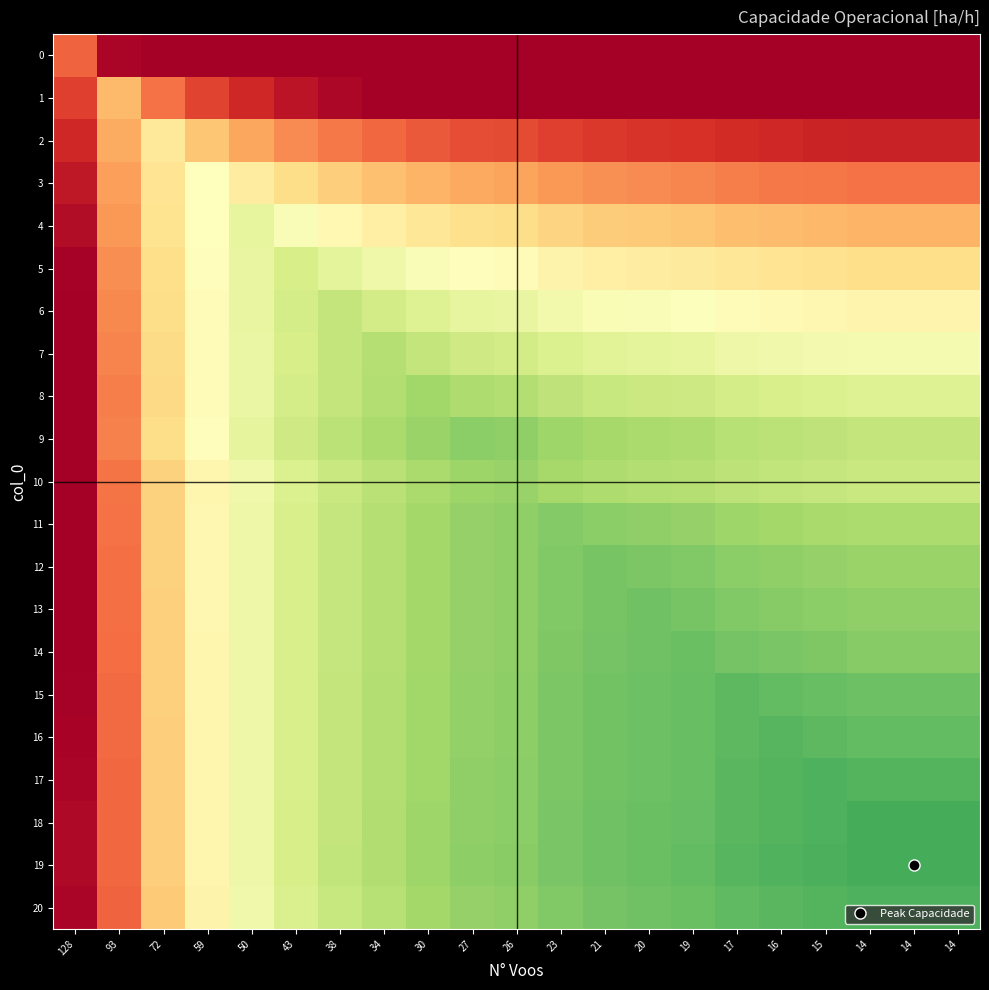

Rank the series by their maximum value, from lowest to highest.

0, 1, 2, 3, 4, 5, 6, 7, 8, 10, 9, 11, 12, 13, 14, 15, 16, 17, 20, 18, 19